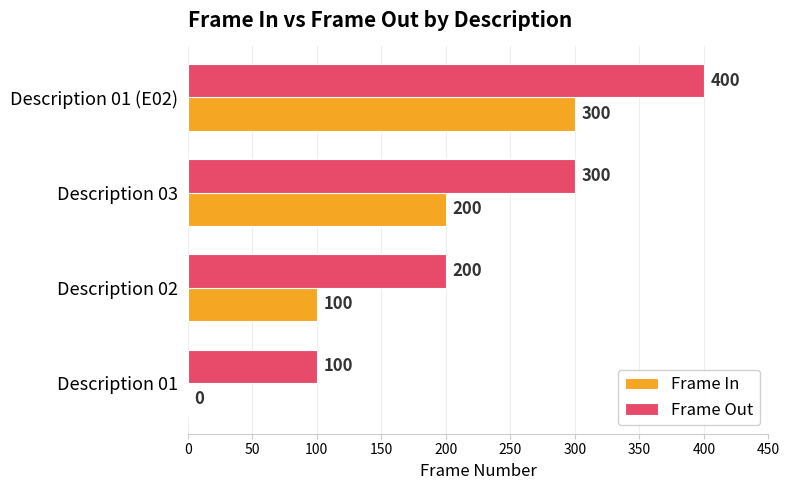

How many categories are shown in the chart?

4